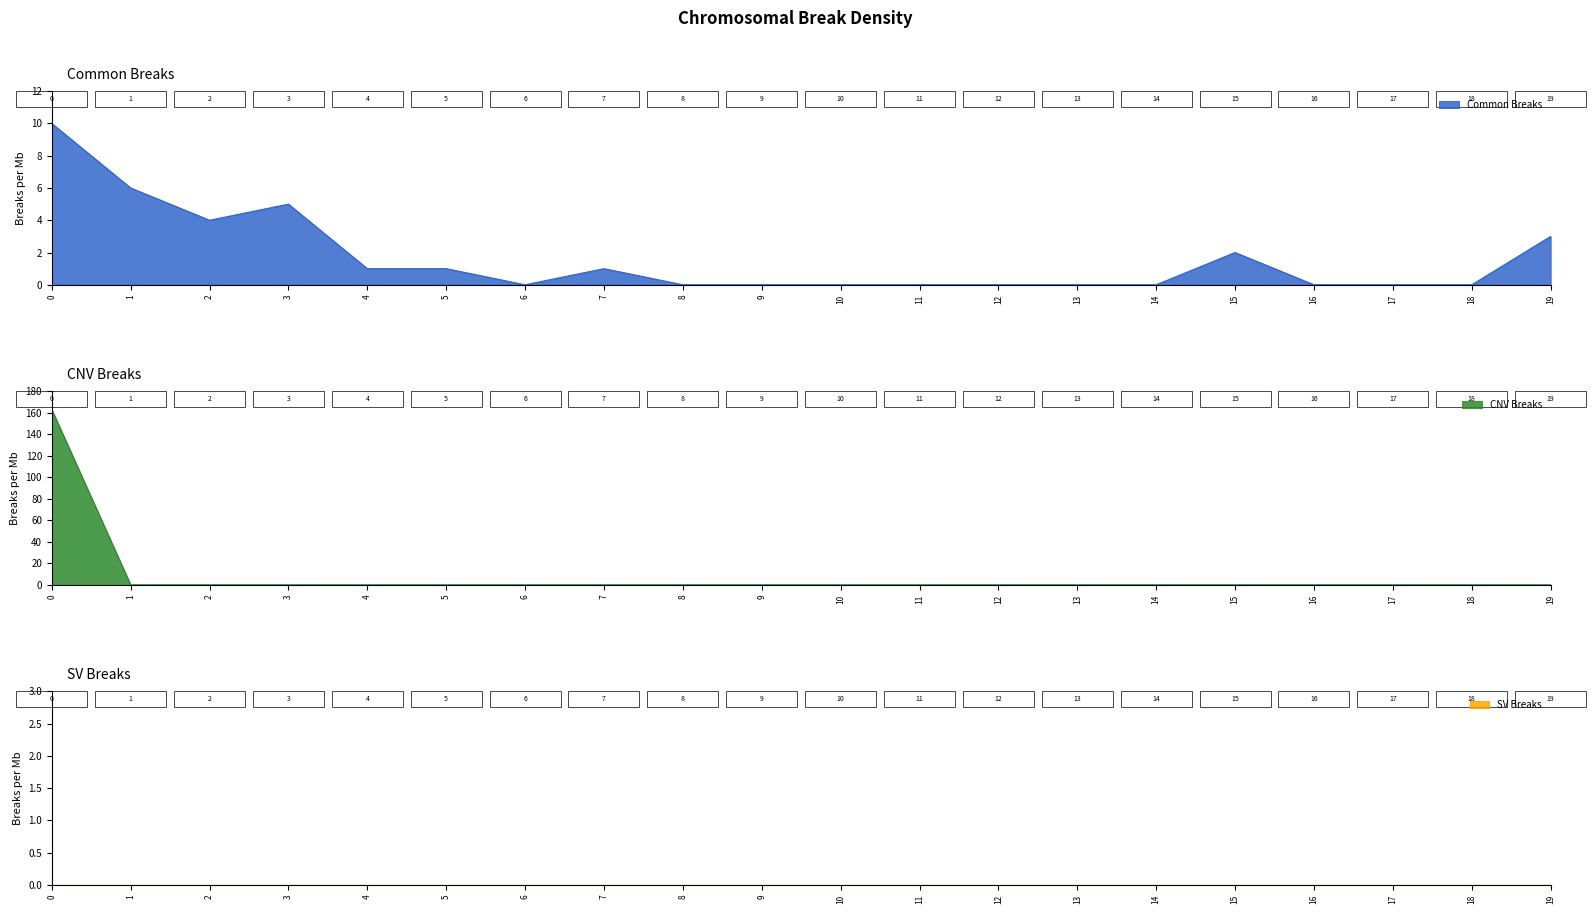

Count the Common Breaks (col_0) values in the range 0 to 3.

16